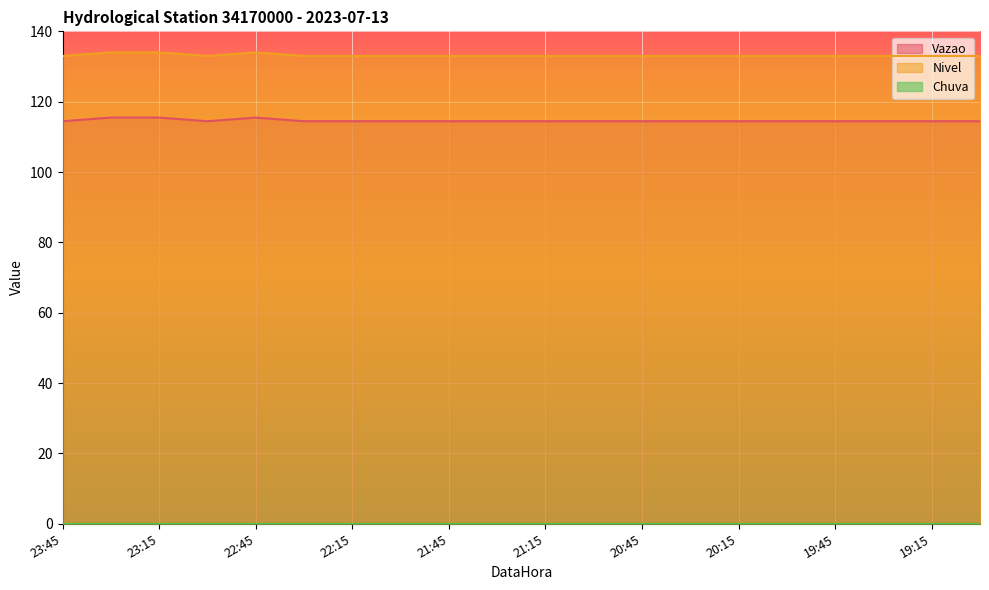

What position from the right is 23:15?

18